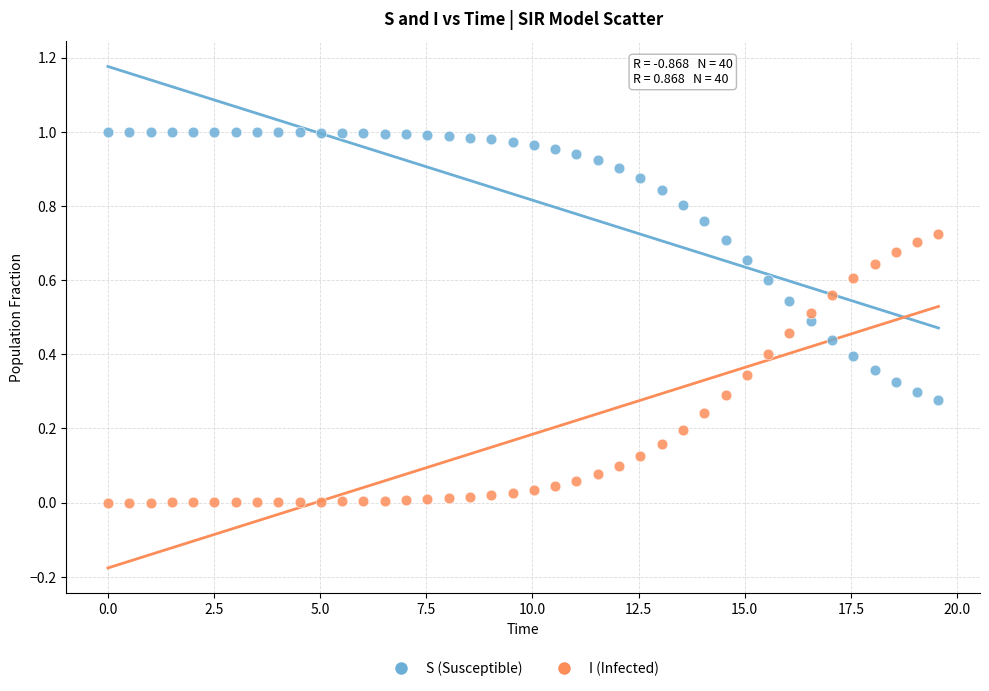

Across all data points, what is the range of X values (max minus min)?

19.6